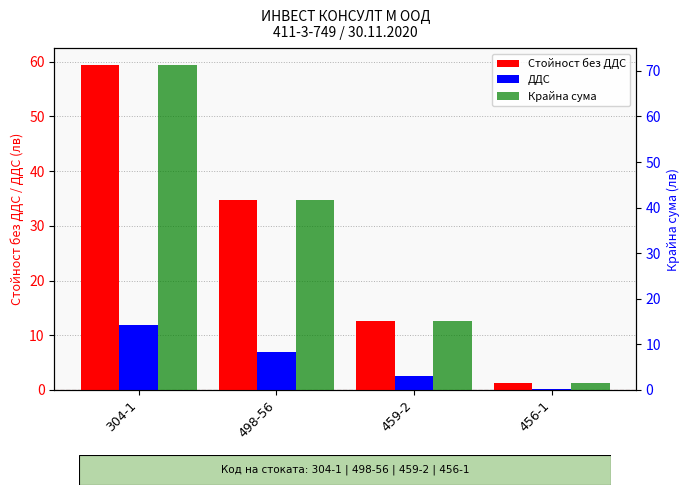

List the series in order of their peak value, highest first.

Крайна сума, Стойност без ДДС, ДДС